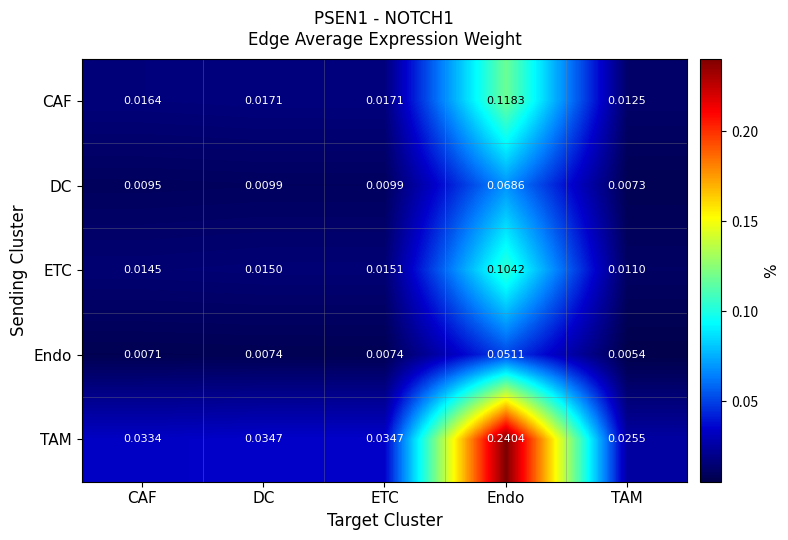

At how many categories does at least one series exceed 0?

5